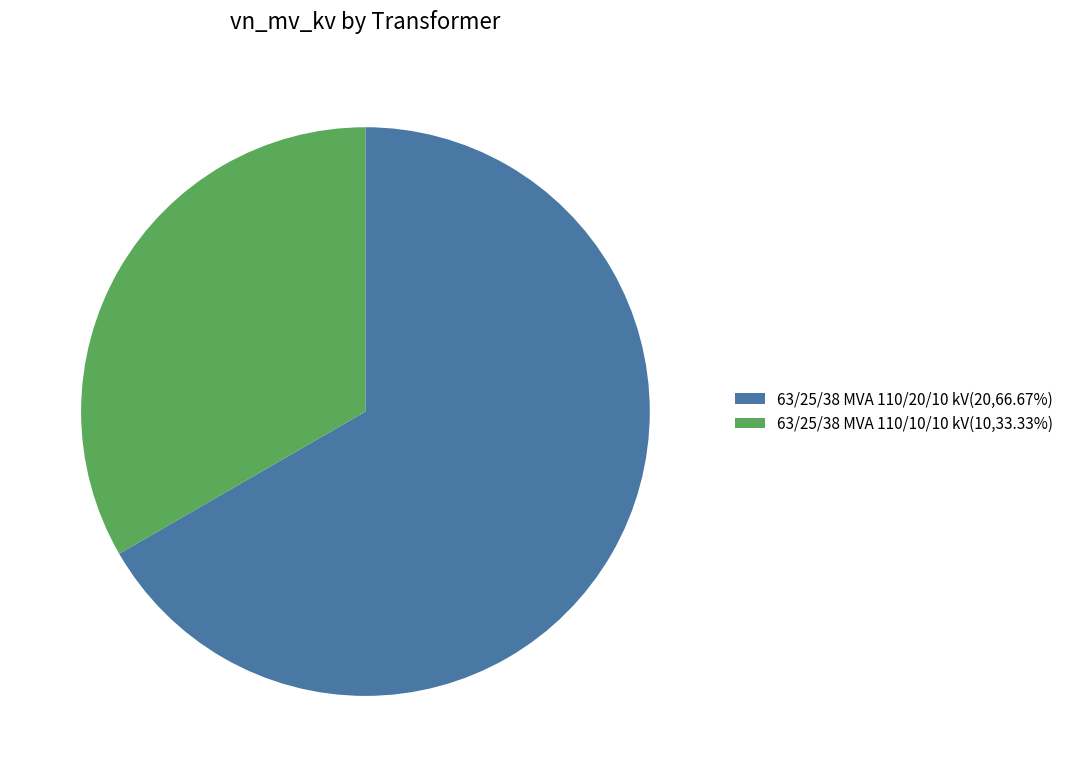

How many segments does this pie chart have?

2